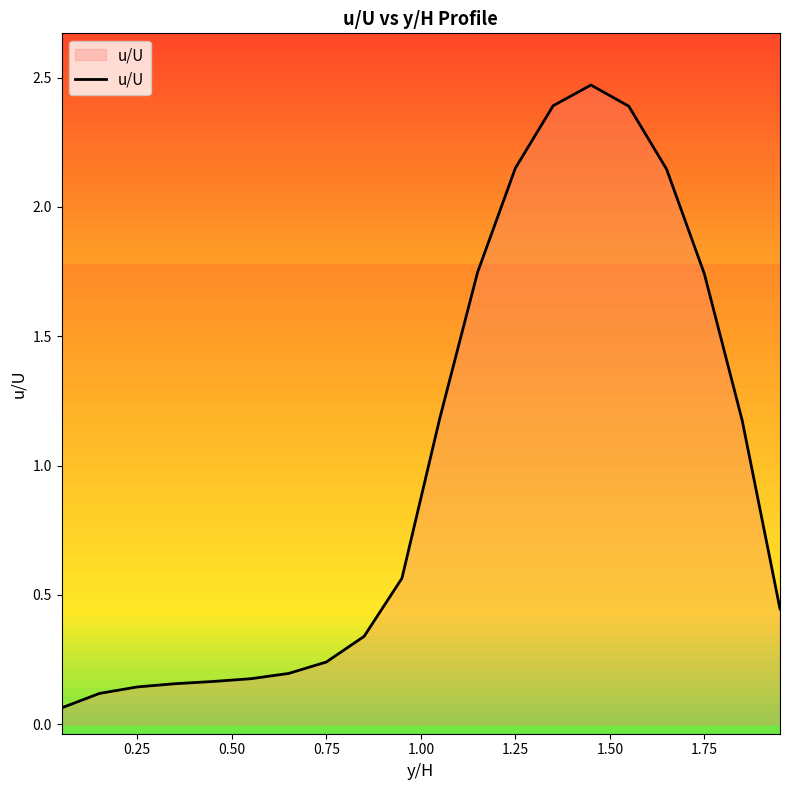

Does the chart display data point markers on the line(s)?

No